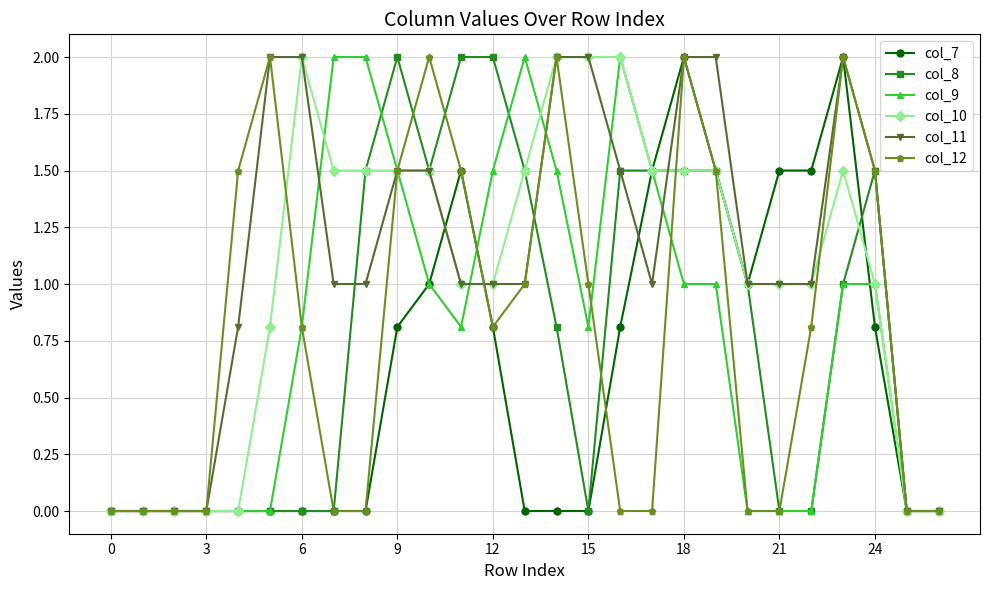

Which series has the largest total across all categories?

col_11